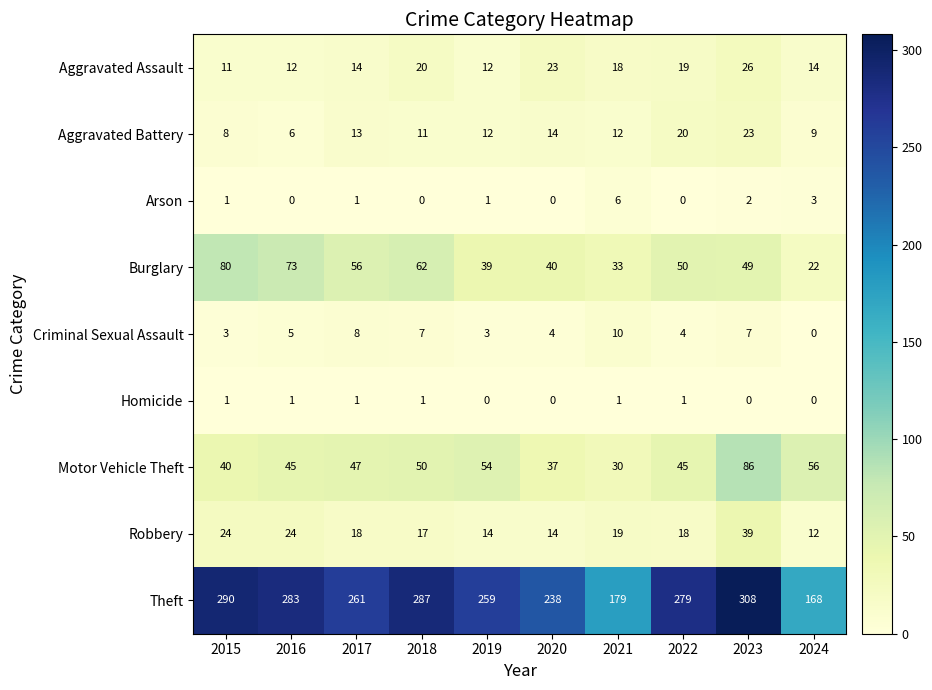

What is the sum of the Theft values at 2021 and 2019?

438